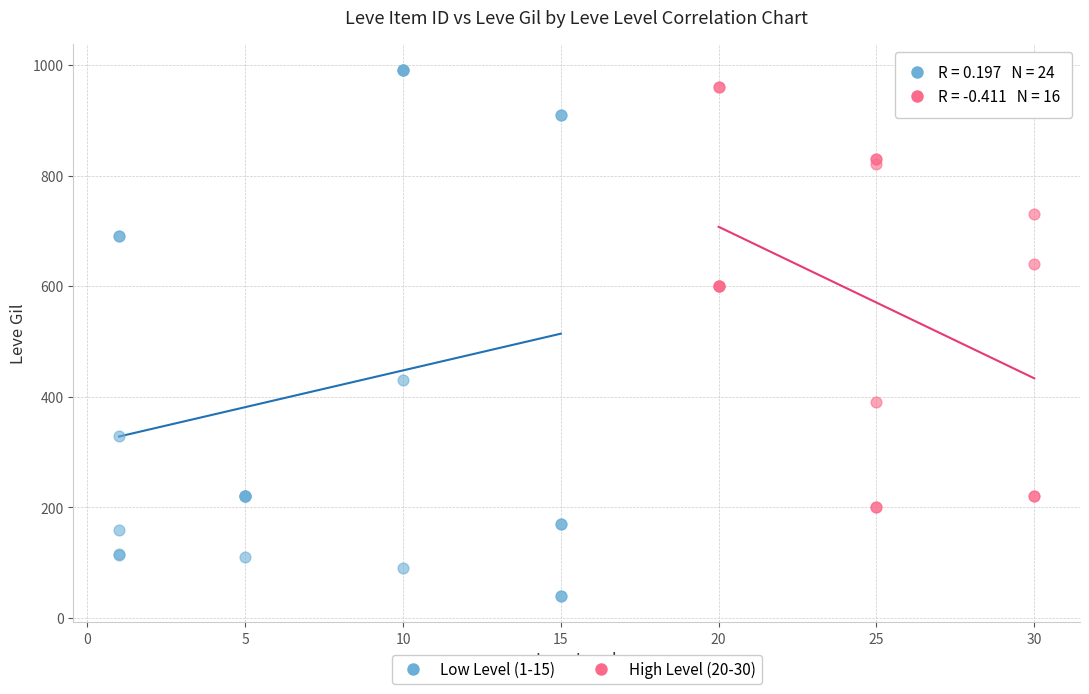

Which series reaches the minimum Y coordinate?

Low Level (1-15)